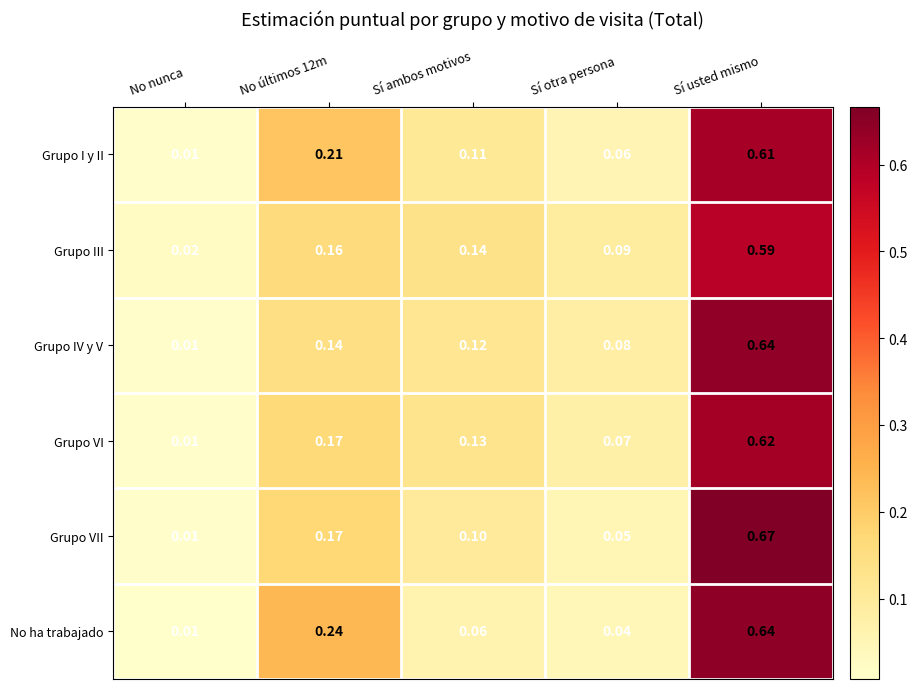

Which series has the largest range (max minus min)?

Grupo VII